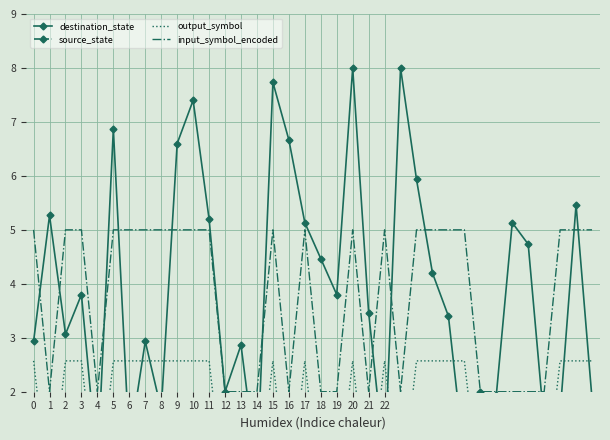

How many data points in output_symbol are less than 2?

15